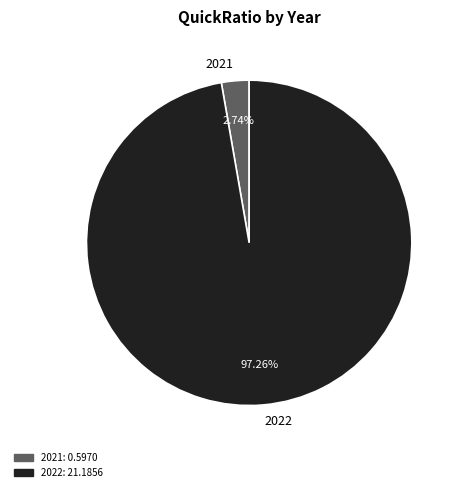

To the nearest percent, what portion does 2021 represent?

3%